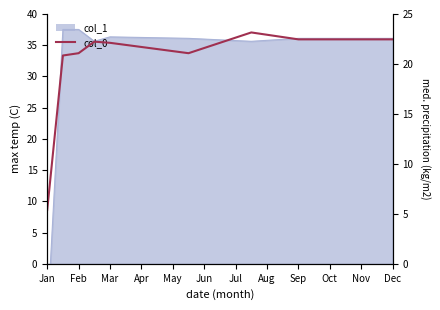

Is it true that the value at Jul is 22.6?

True